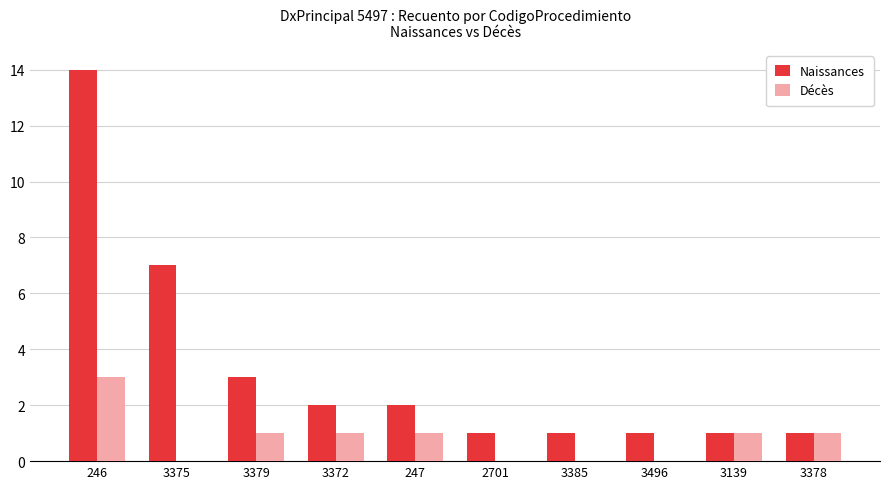

What is the maximum value for Décès?

3